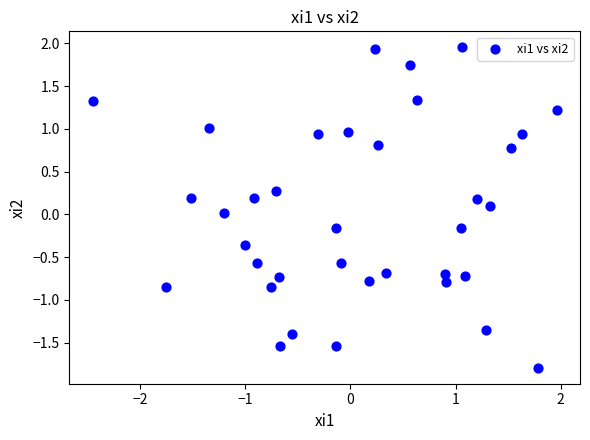

What is the range of Y values (max minus min)?

3.7